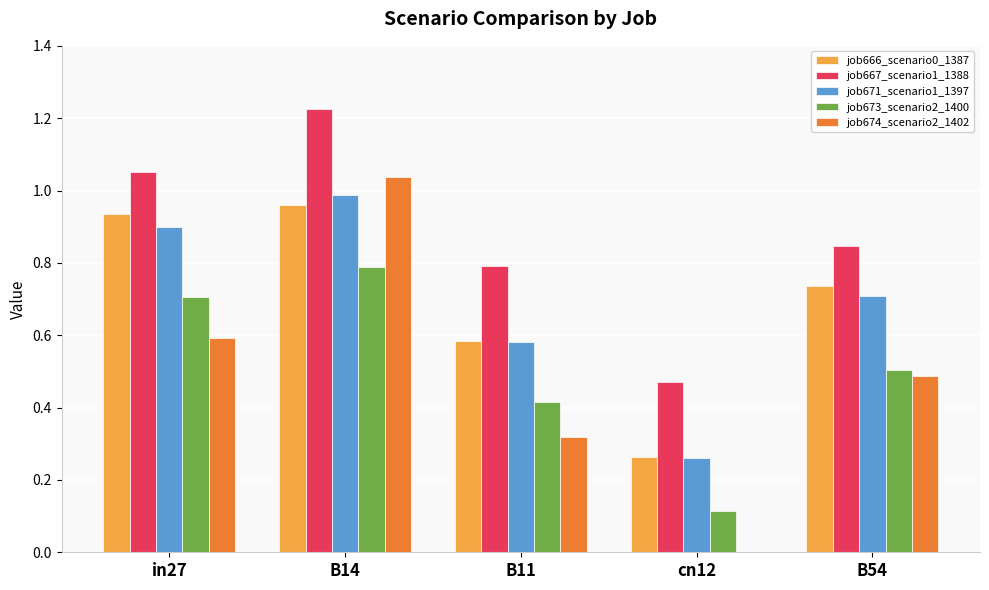

Which series changed the most between B11 and B54?

job674_scenario2_1402